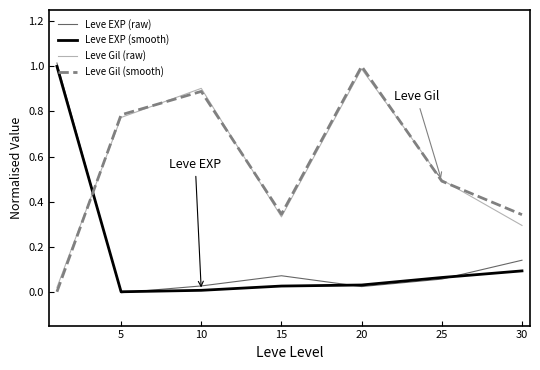

True or false: Leve EXP (raw) and Leve EXP (smooth) cross at least once.

True